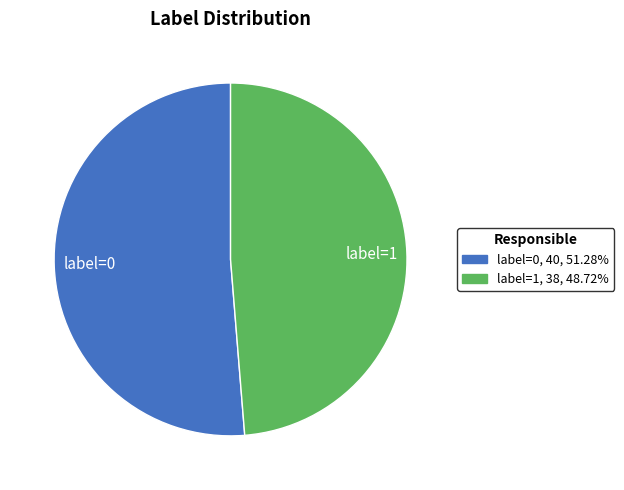

Which slice is the smallest?

label=1